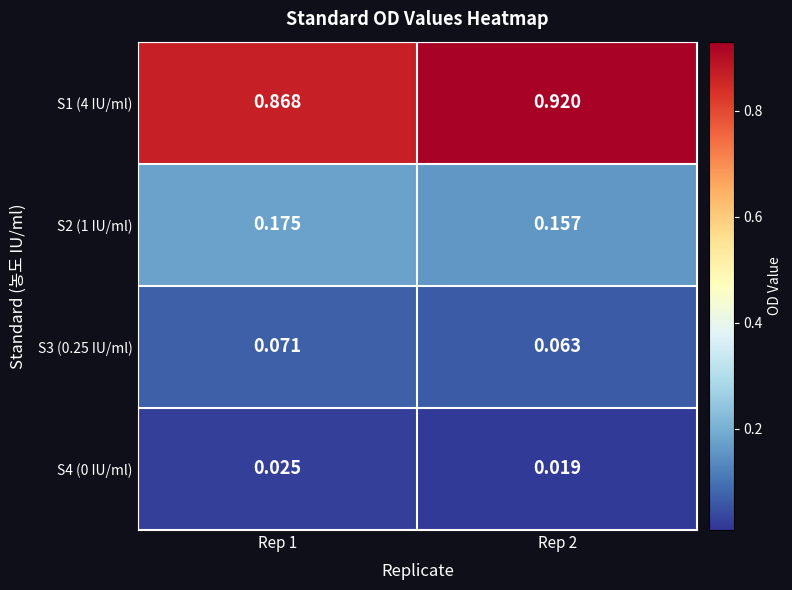

Is the value of S2 (1 IU/ml) at Rep 1 greater than the value of S3 (0.25 IU/ml) at Rep 2?

Yes